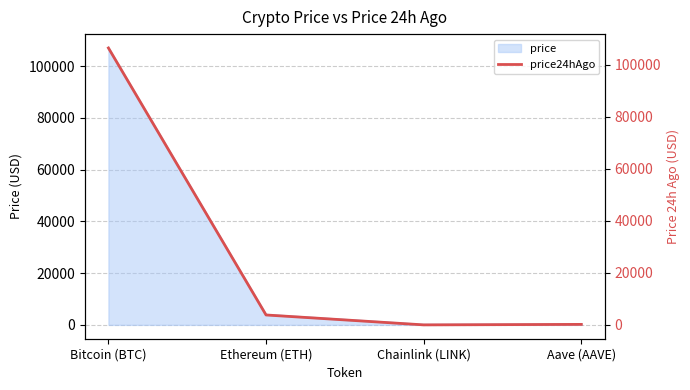

Reading right to left, extract all data points from this chart.

Aave (AAVE)=203.3	Chainlink (LINK)=16.3	Ethereum (ETH)=3819.1	Bitcoin (BTC)=106409.0